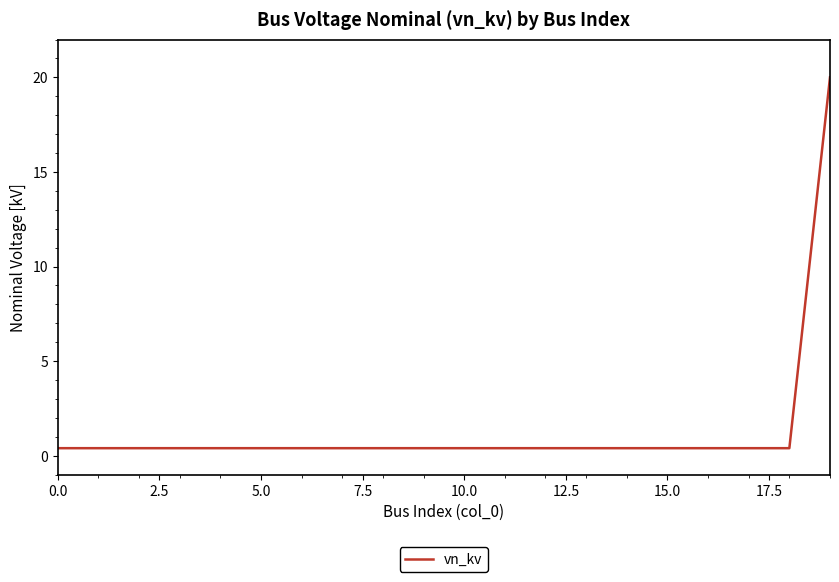

What is the difference between the maximum and minimum values?

19.6